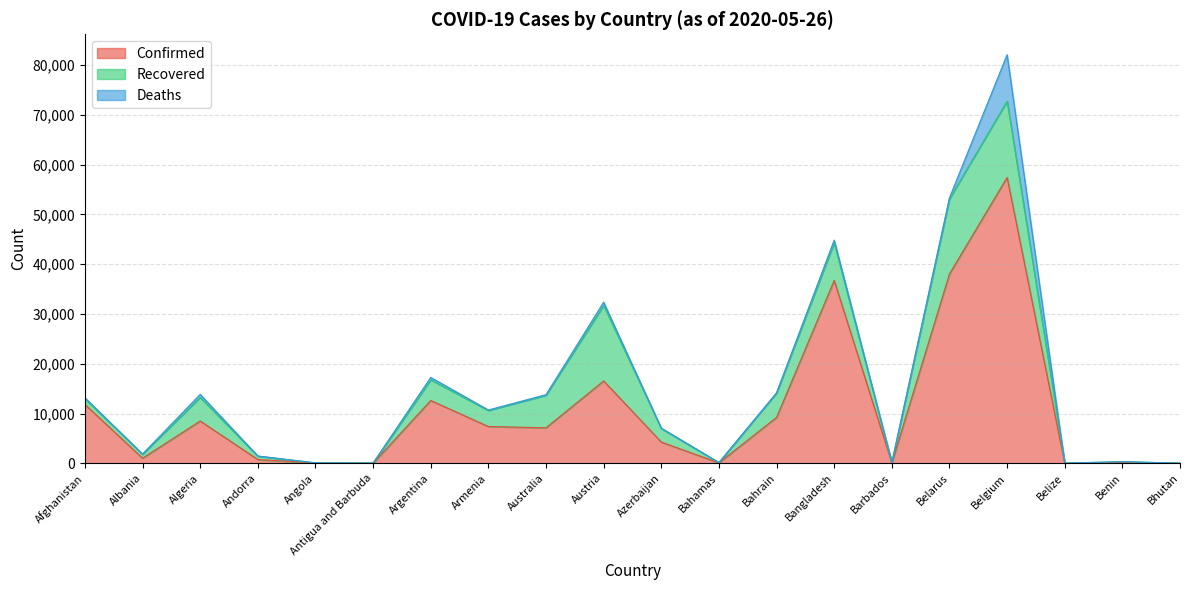

How many values in the Confirmed series are below 7133?

10